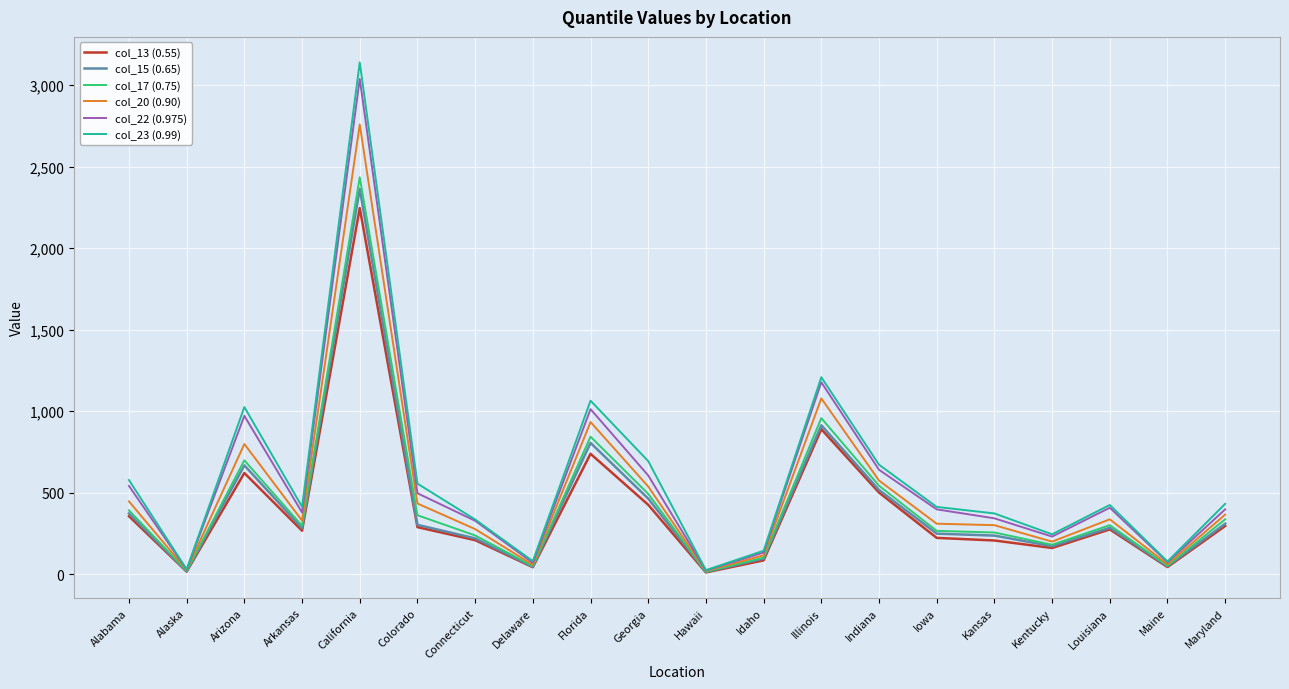

The value of col_17 (0.75) at Indiana is 346. True or false?

False